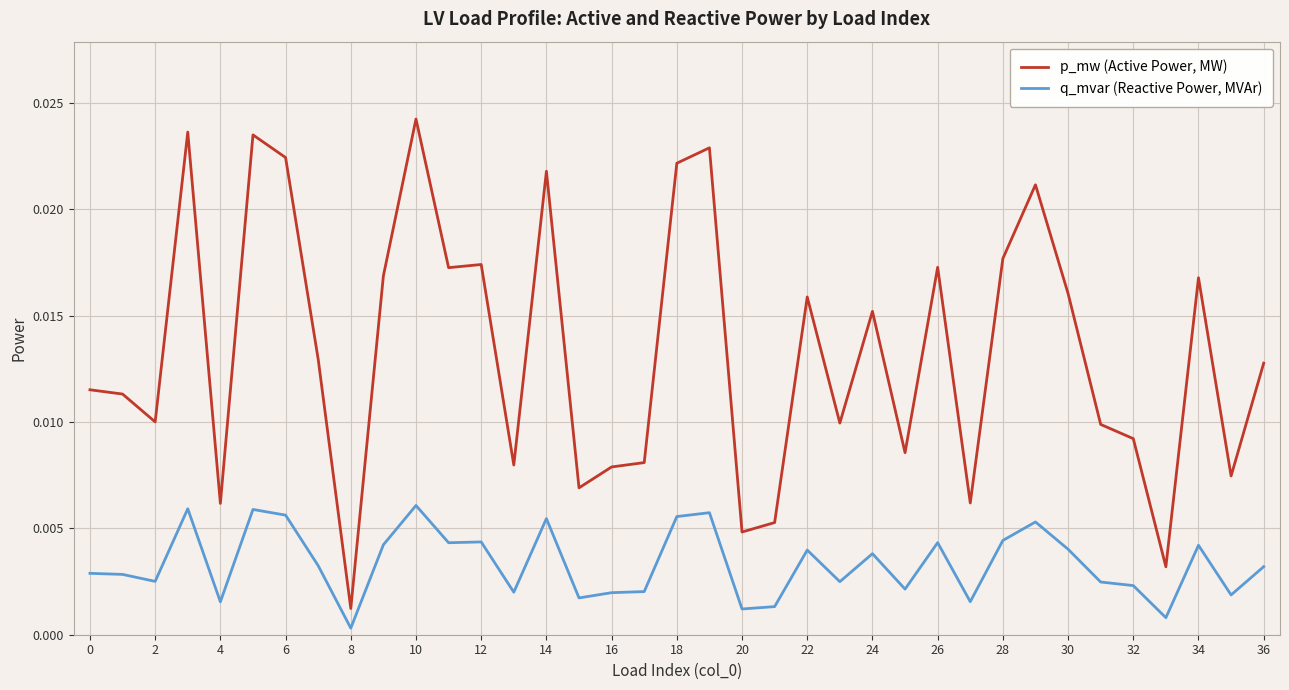

Which series has the largest range (max minus min)?

p_mw (Active Power, MW)